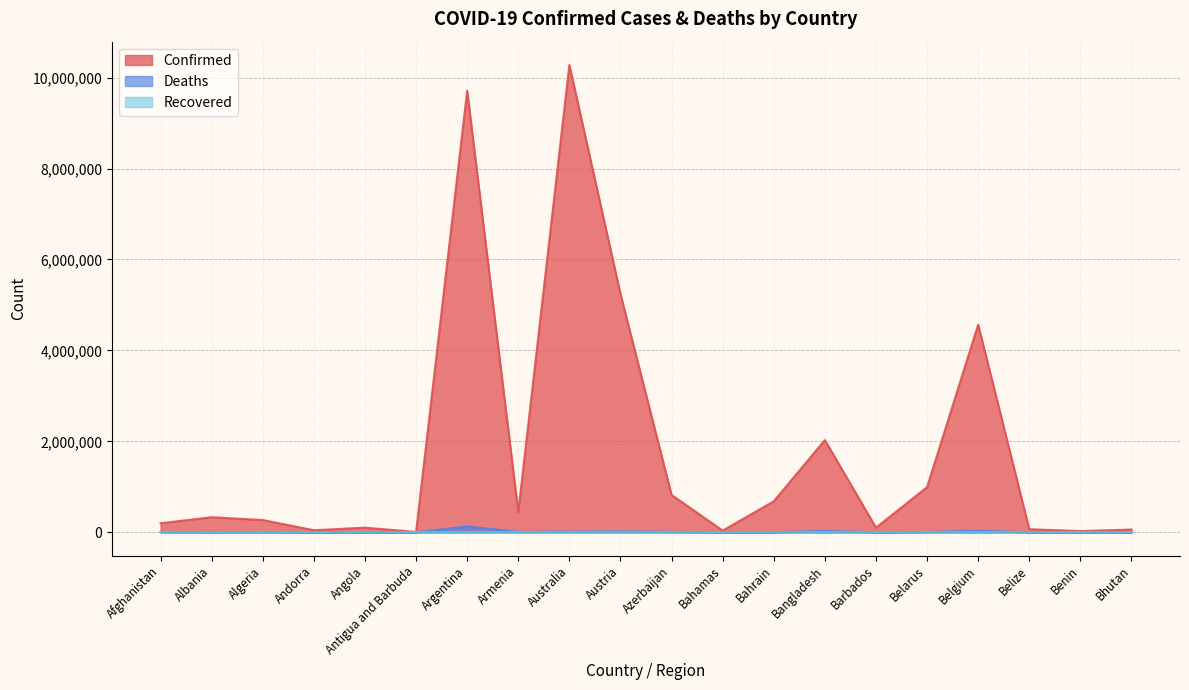

What is the sum of the Confirmed values at Antigua and Barbuda and Albania?

341570